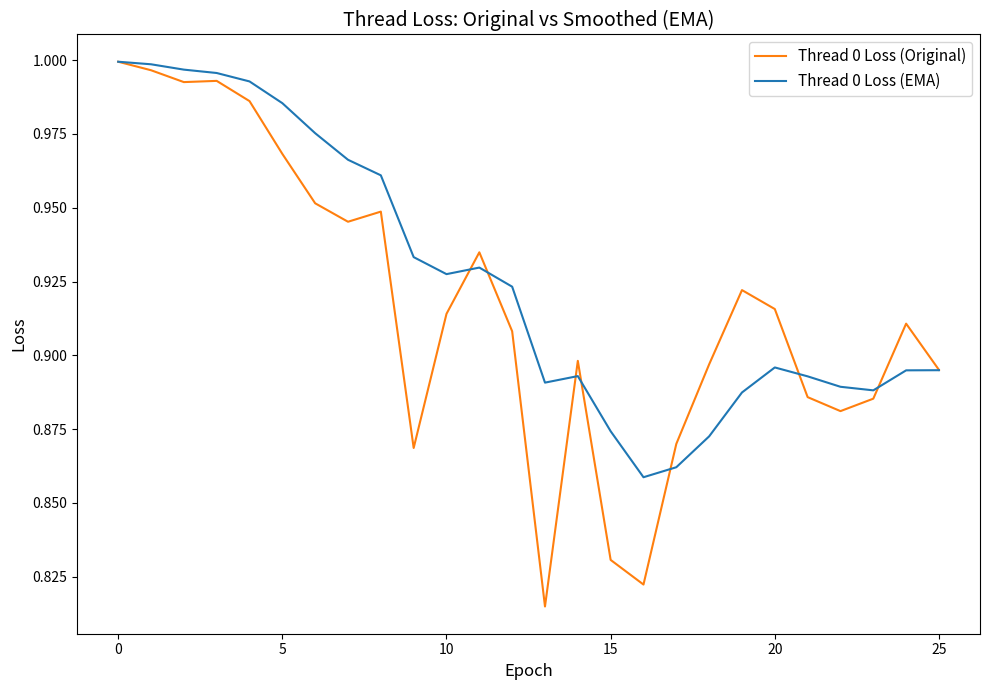

List the series in order of their overall mean, highest first.

Thread 0 Loss (EMA), Thread 0 Loss (Original)